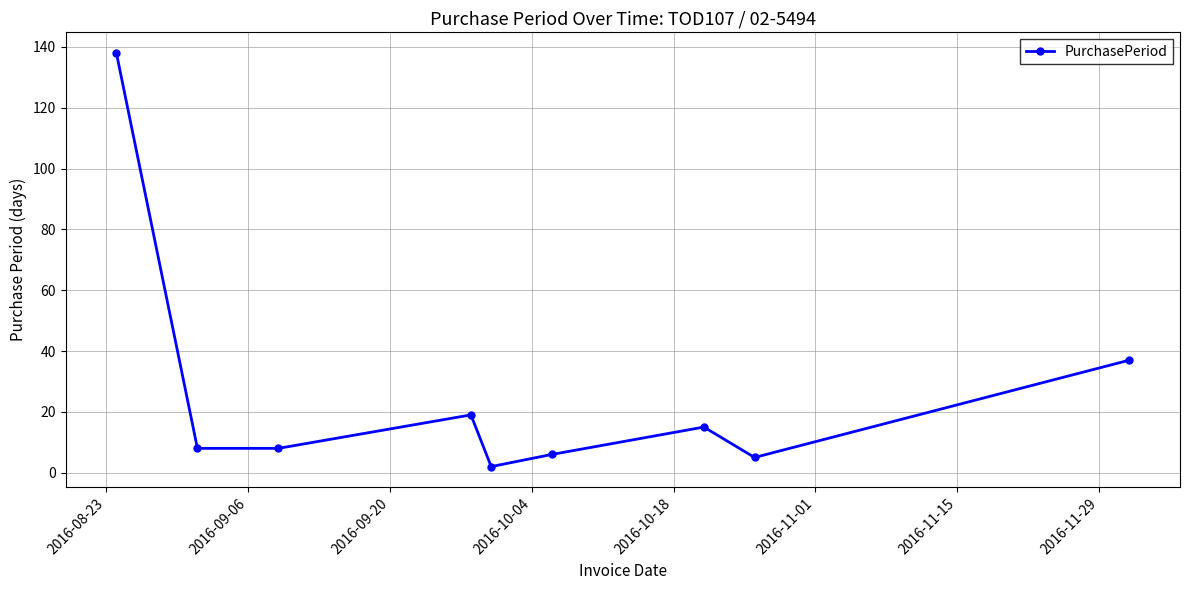

How many points are higher than both their immediate neighbors (excluding endpoints)?

2